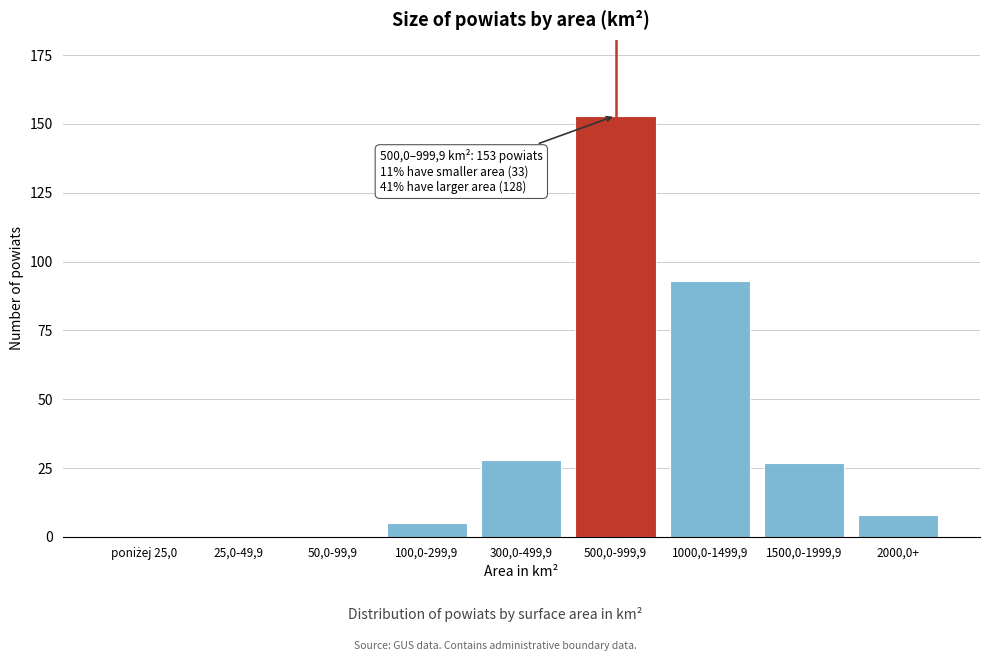

Where is the data nearest to the value 76?

1000,0-1499,9